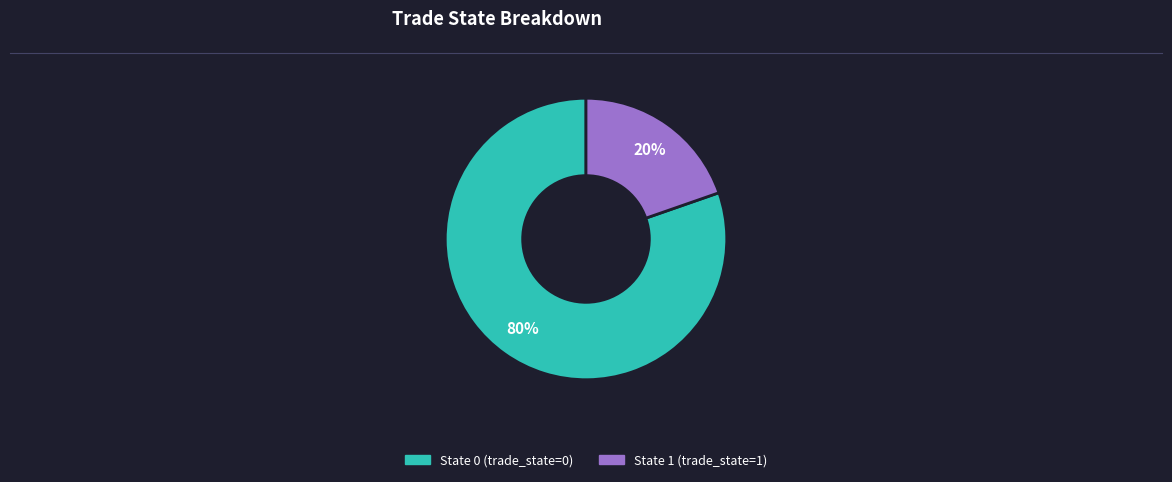

To the nearest percent, what is the average slice percentage?

50%